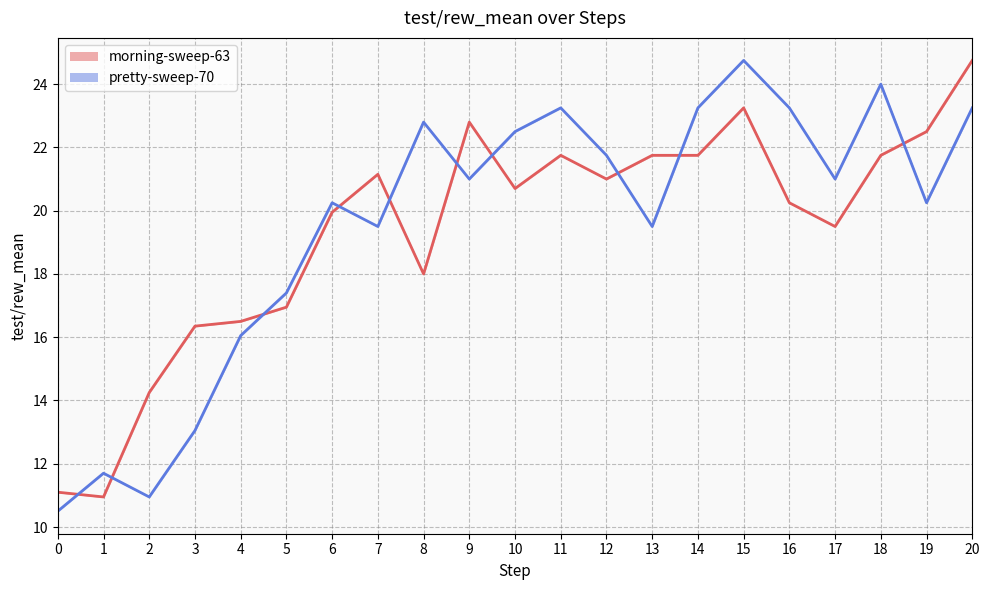

What is the minimum value for morning-sweep-63 mean?

10.9